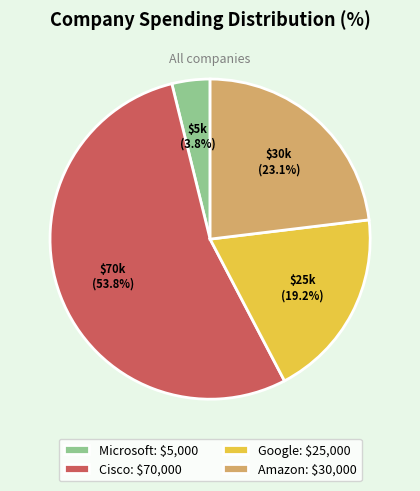

To the nearest percent, what percentage of the pie is Microsoft?

4%